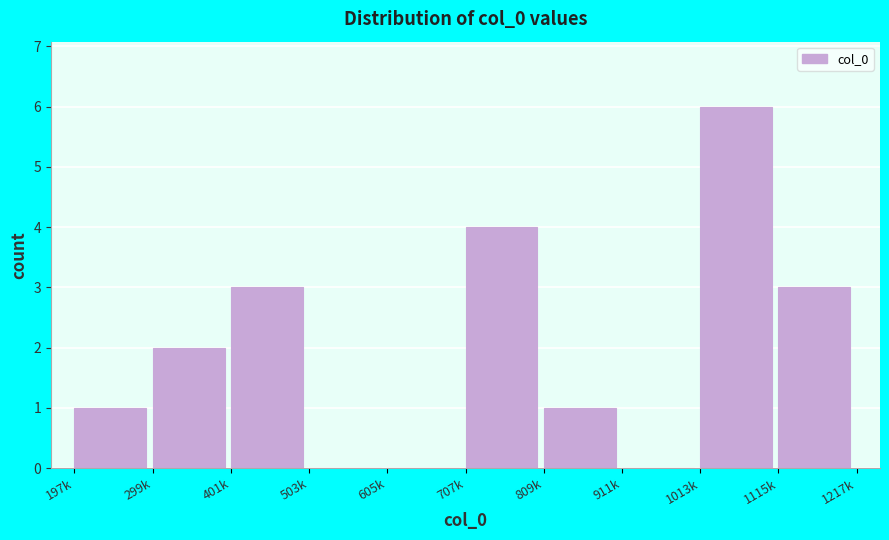

Reading right to left, what are all the values shown in this chart?

1115k=3	1013k=6	911k=0	809k=1	707k=4	605k=0	503k=0	401k=3	299k=2	197k=1